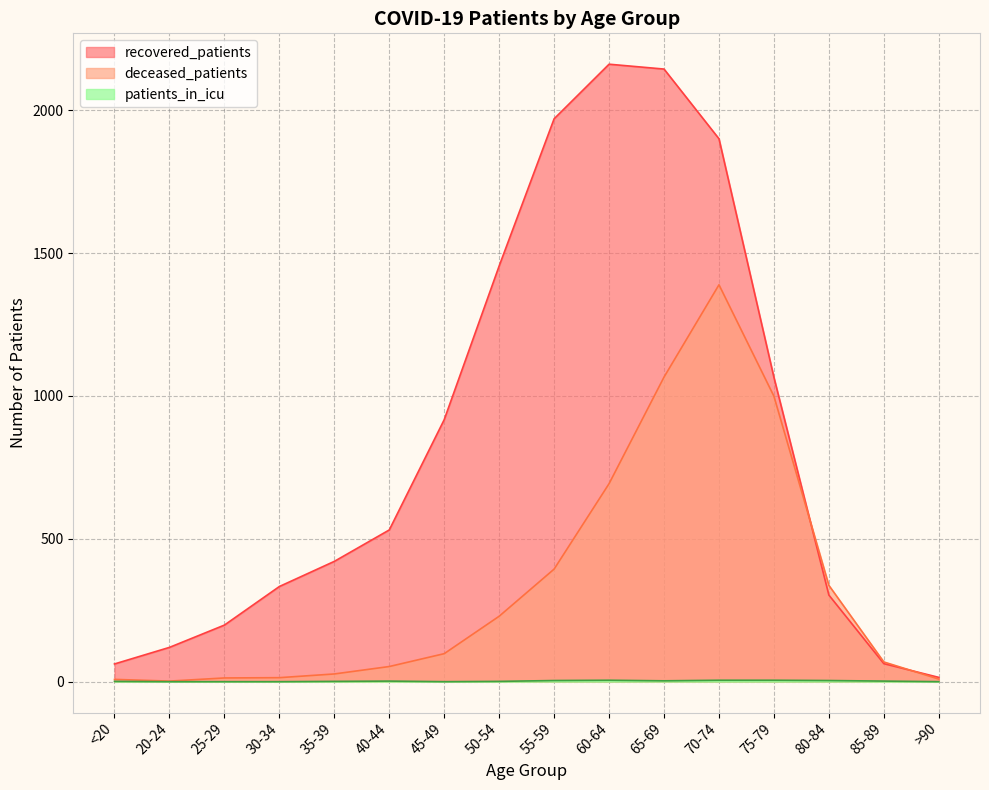

True or false: recovered_patients and patients_in_icu cross at least once.

False